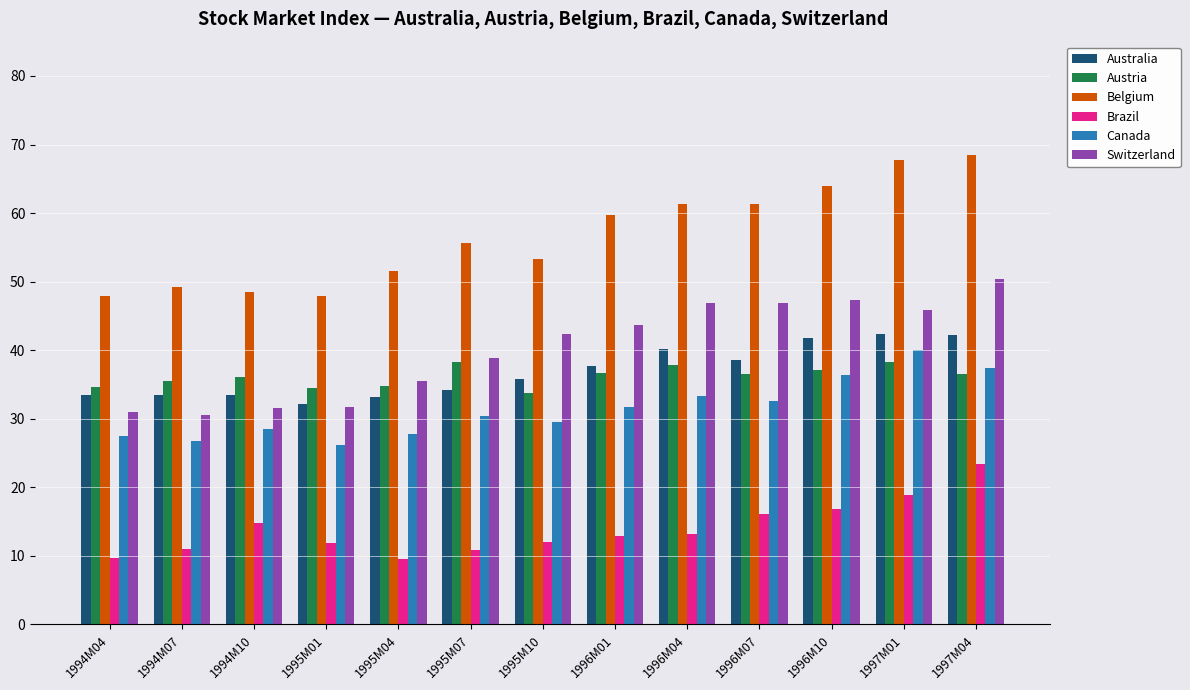

What is the smallest value displayed?

9.5